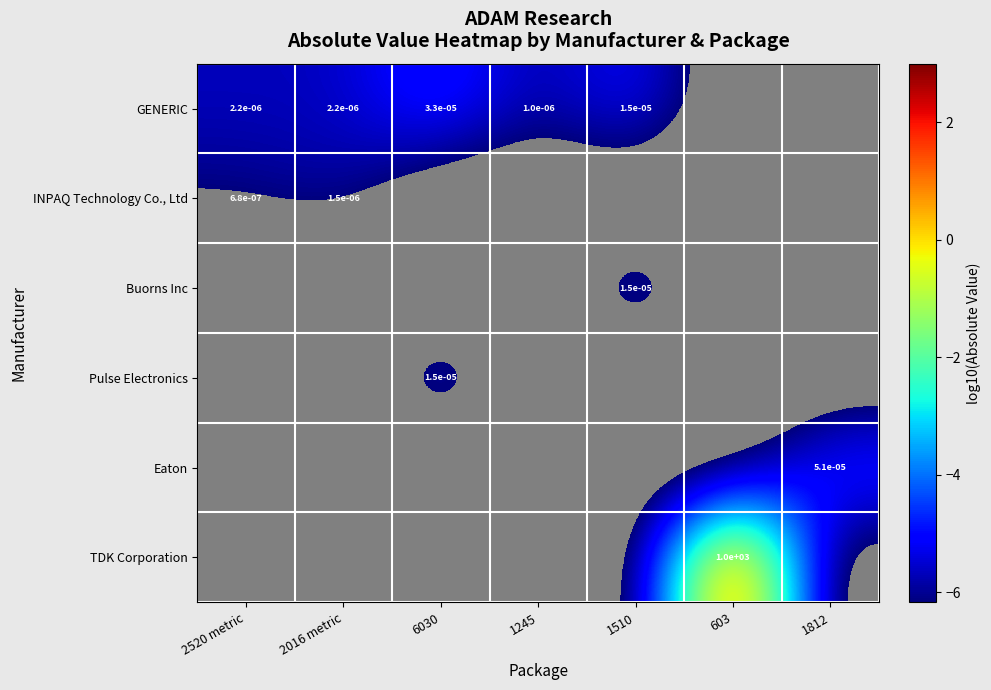

At 603, list the series in order from smallest to largest.

GENERIC, INPAQ Technology Co., Ltd, Buorns Inc, Pulse Electronics, Eaton, TDK Corporation